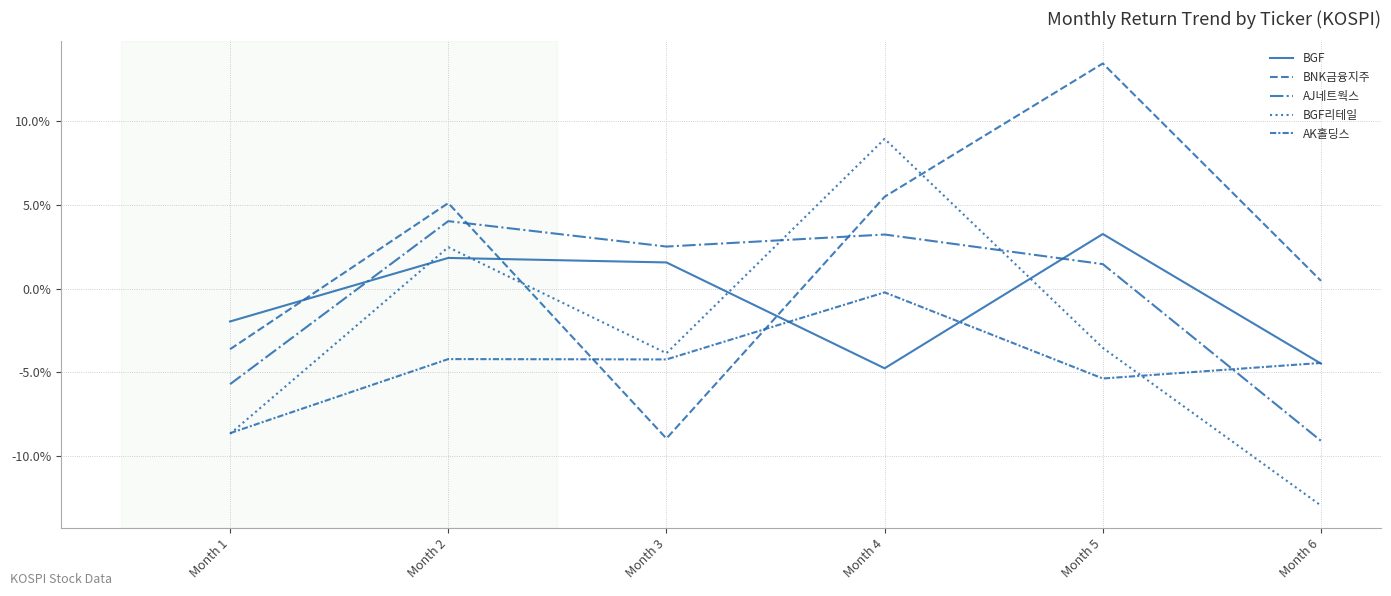

Where is AK홀딩스 nearest to the value -4?

Month 2